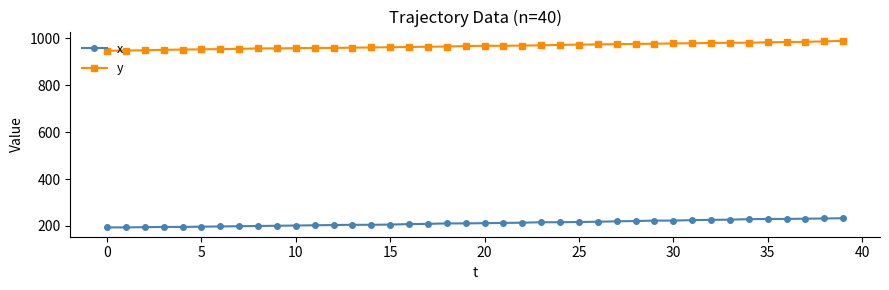

Which series has the largest total across all categories?

y